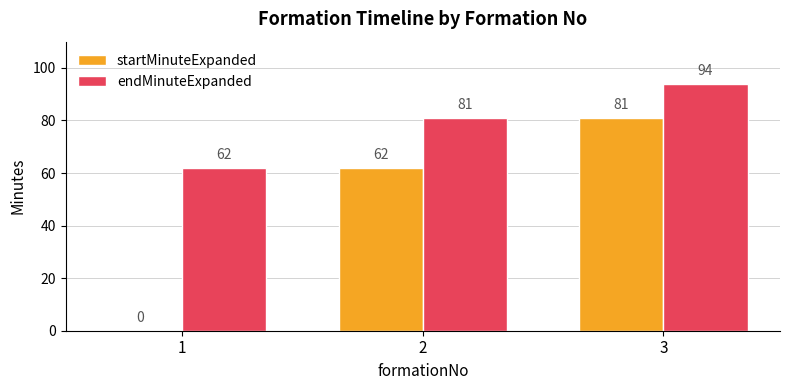

Reading left to right, list all the values displayed in this chart.

startMinuteExpanded: 0	62	81
endMinuteExpanded: 62	81	94